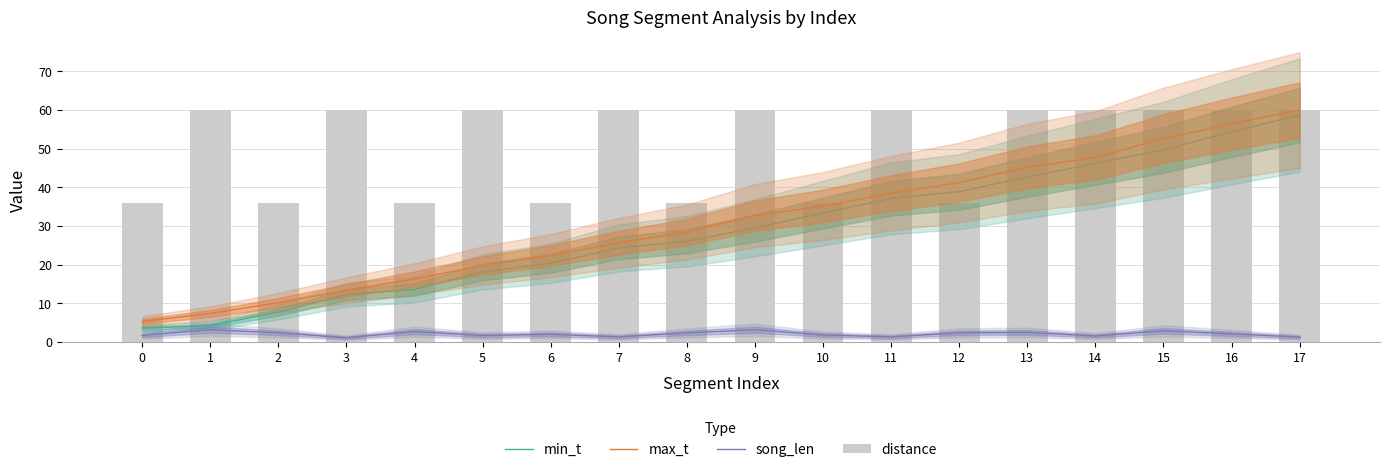

What is the sum of all song_len values?

37.5